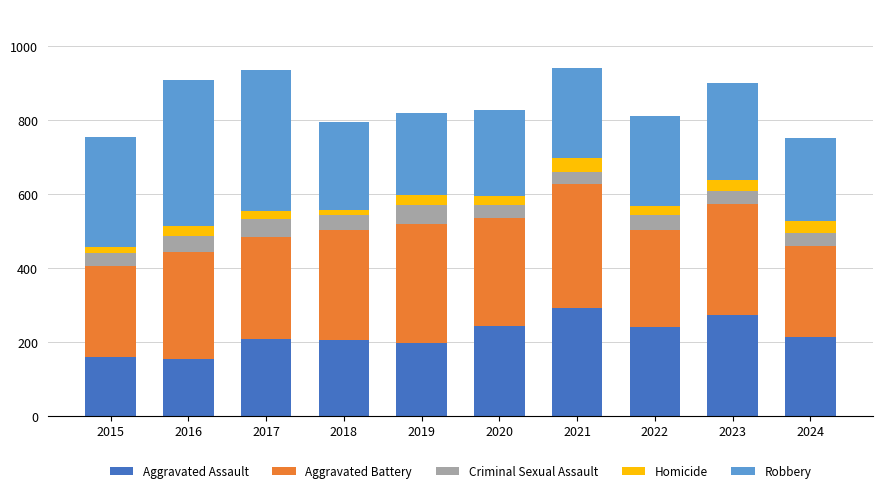

What is the total value across all series at 2021?

941